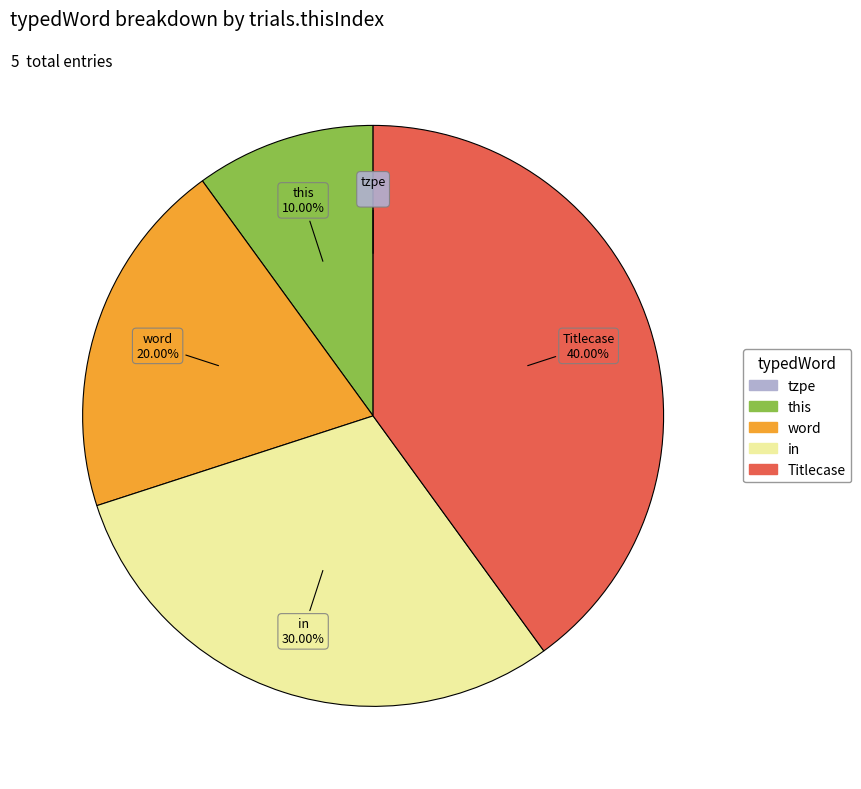

Does any single category account for the majority?

No